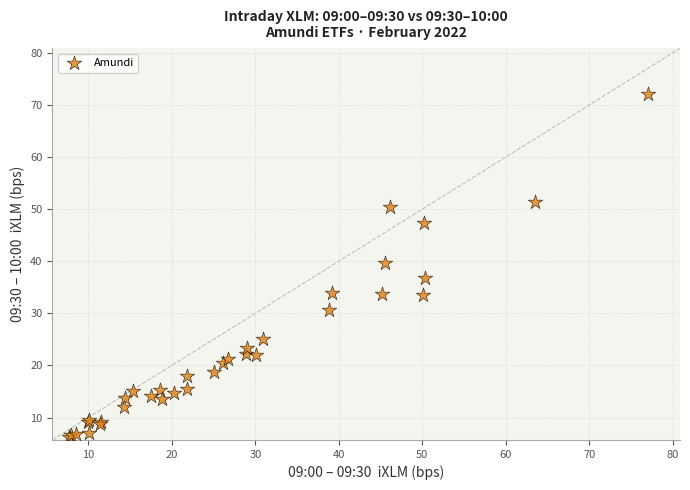

What Y value in the scatter plot is closest to 39?

39.8